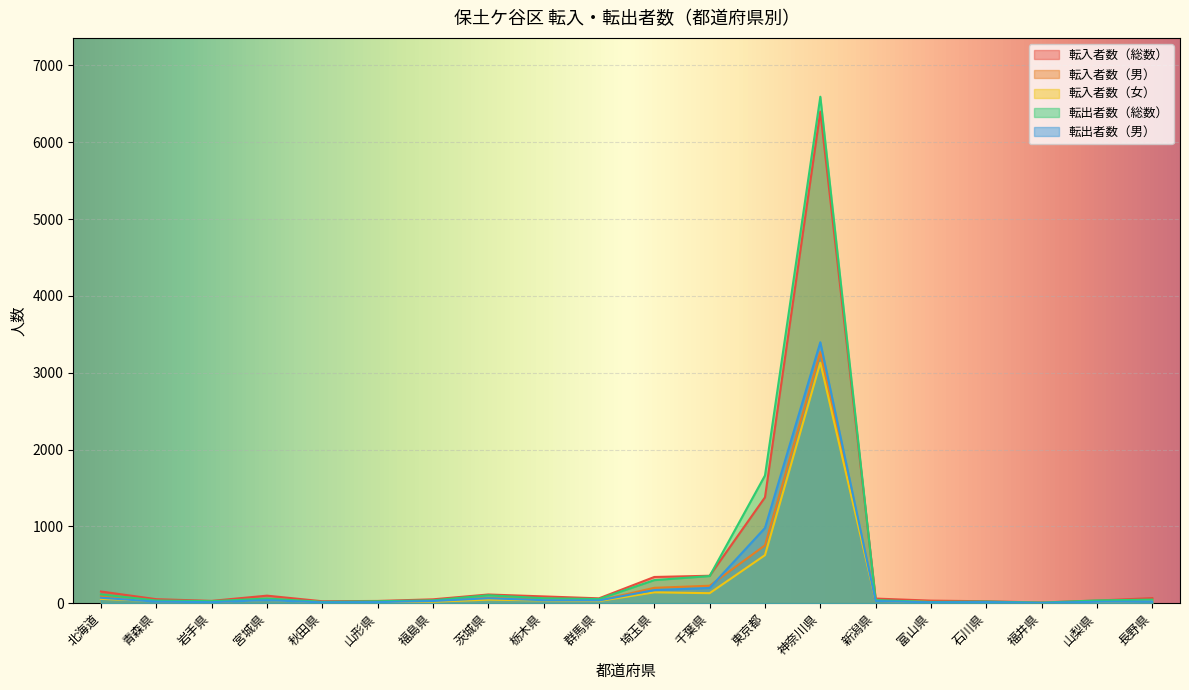

True or false: 転出者数（男） and 転出者数（総数） intersect in this chart.

False